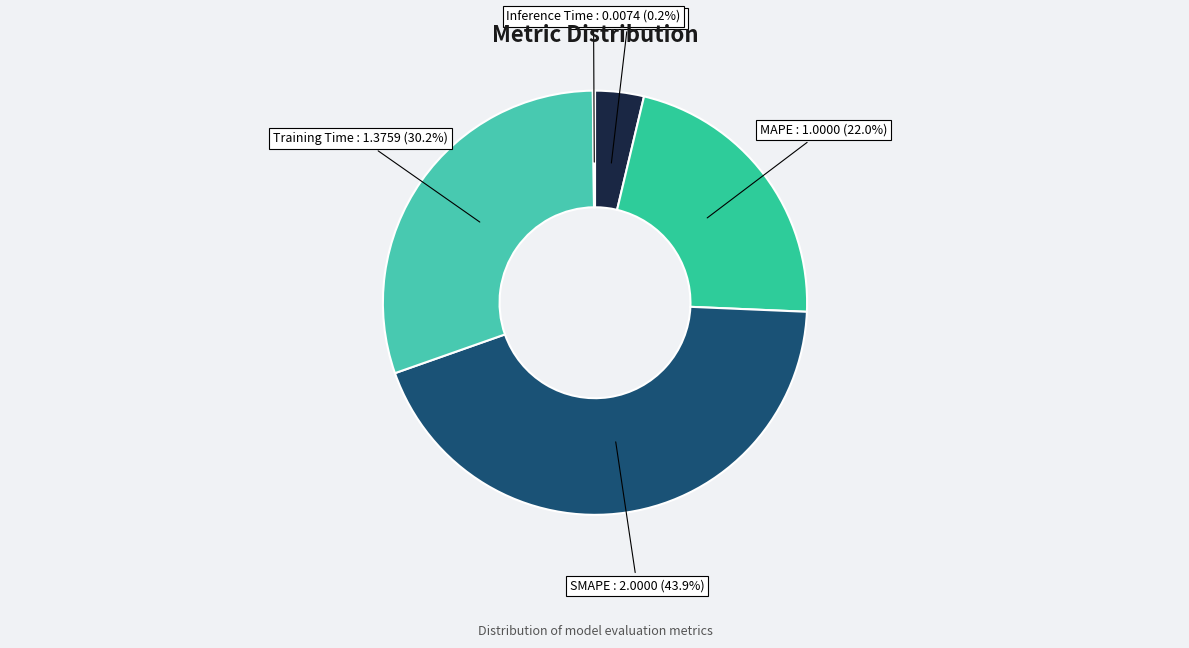

The MSE slice represents 4% of the pie. True or false?

True